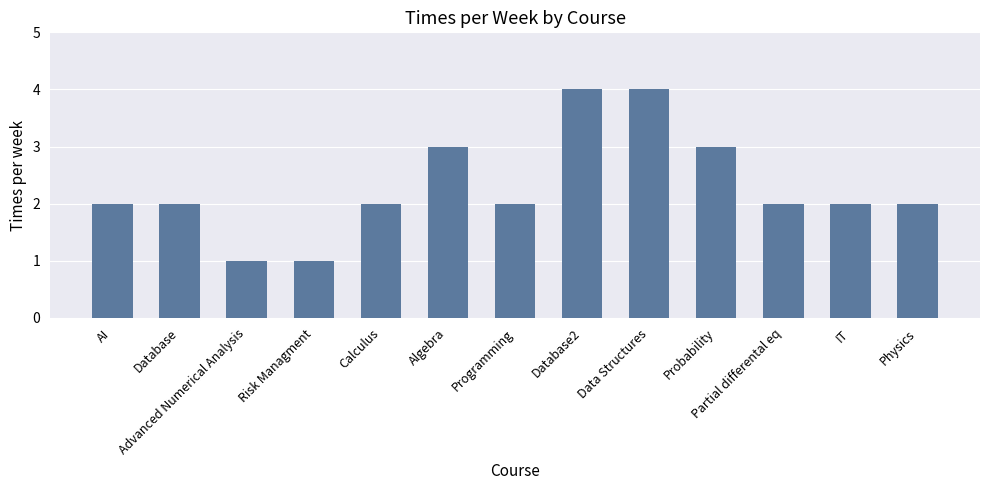

What is the greatest value displayed?

4